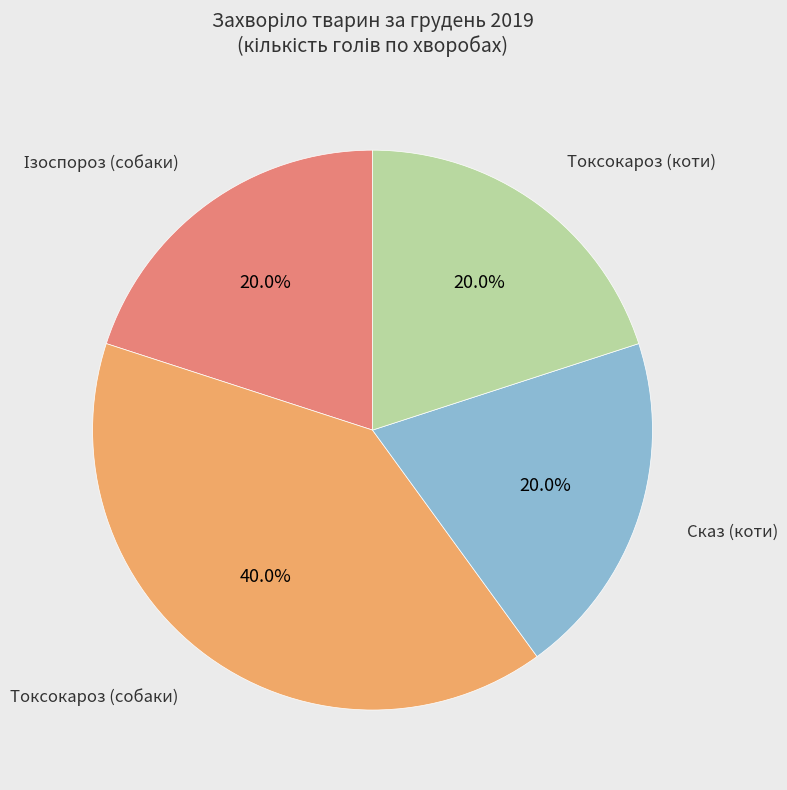

Is there any slice that represents more than half of the pie?

No